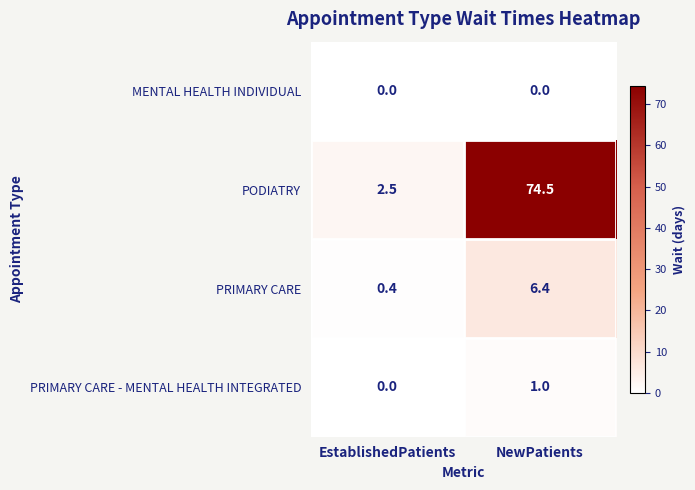

At NewPatients, list the series in order from smallest to largest.

MENTAL HEALTH INDIVIDUAL, PRIMARY CARE - MENTAL HEALTH INTEGRATED, PRIMARY CARE, PODIATRY